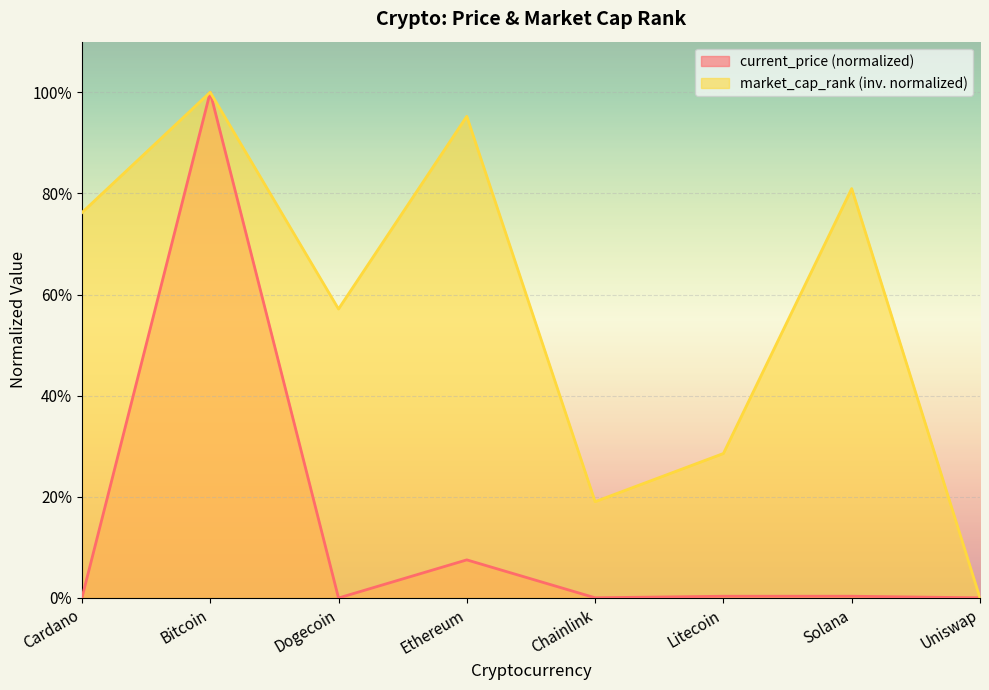

What is the spread (max minus min) of values at Chainlink?

0.2